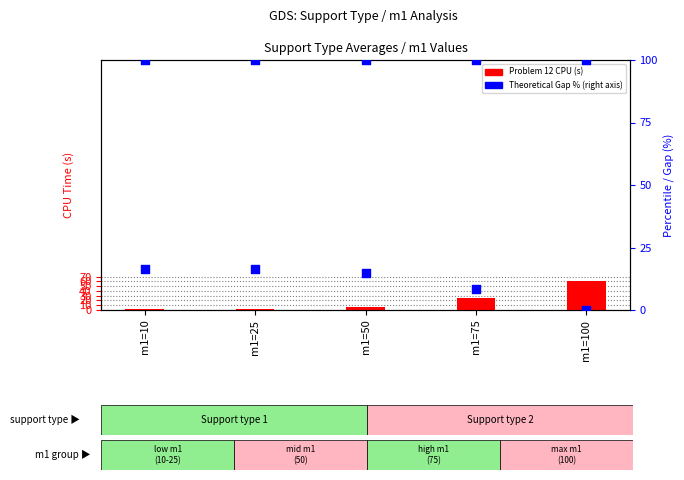

At how many categories does at least one series exceed 41?

5